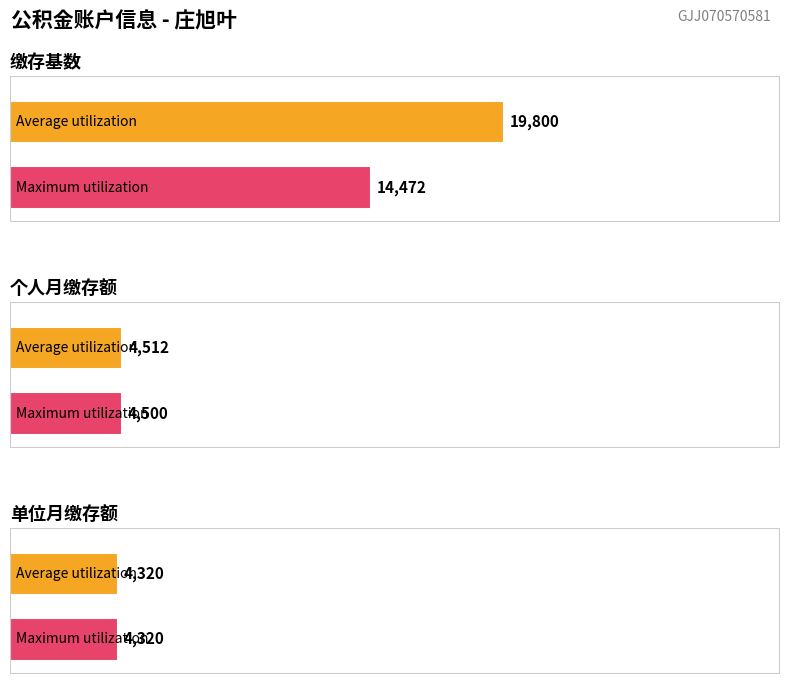

At 缴存基数, list the series in order from largest to smallest.

Average utilization, Maximum utilization